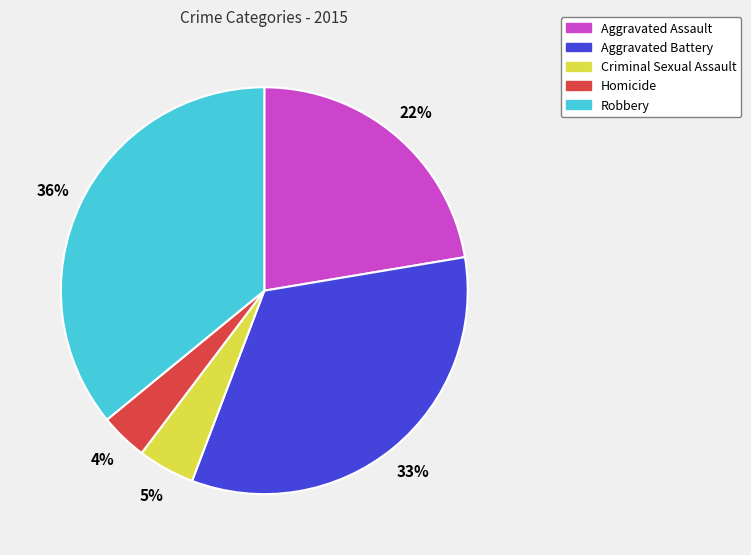

Rank the categories by value from highest to lowest.

Robbery, Aggravated Battery, Aggravated Assault, Criminal Sexual Assault, Homicide